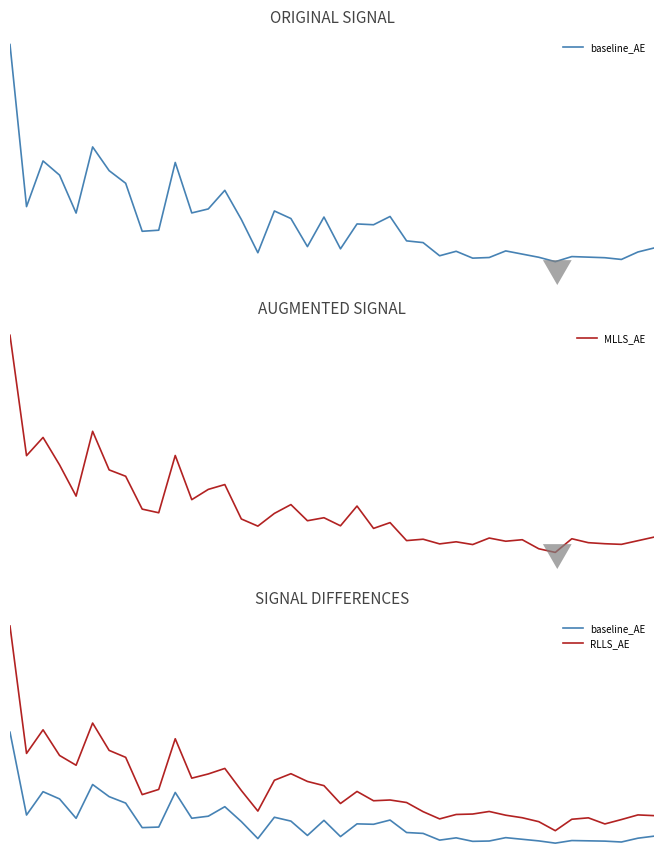

At how many categories does at least one series exceed 0?

40